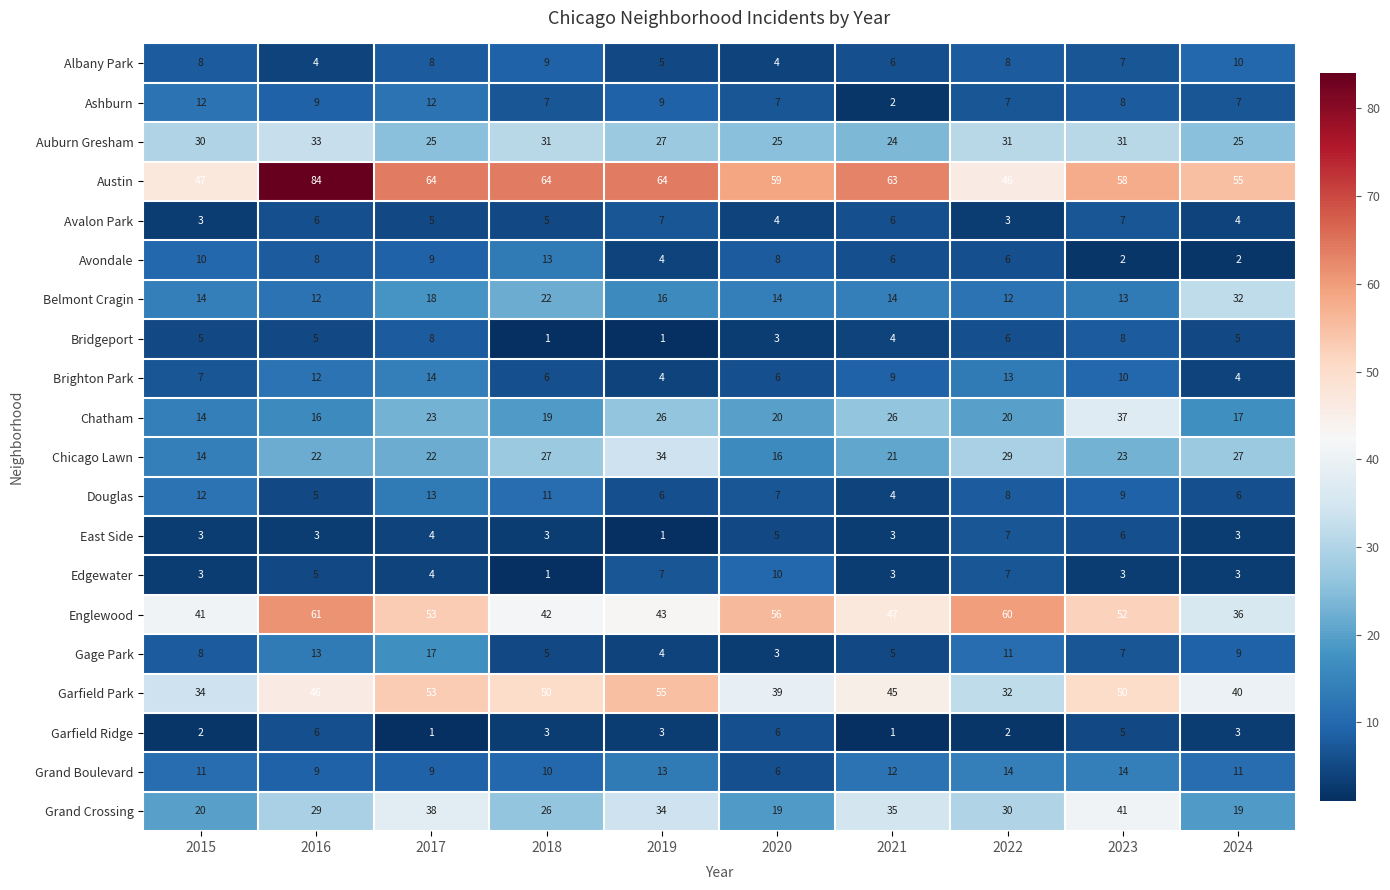

Which series has the largest range (max minus min)?

Austin